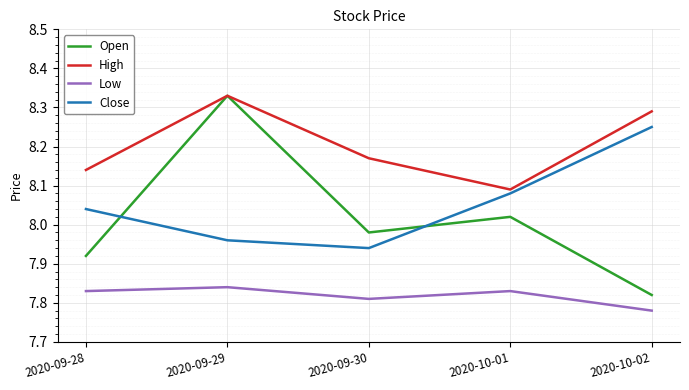

Which series has the largest total across all categories?

High